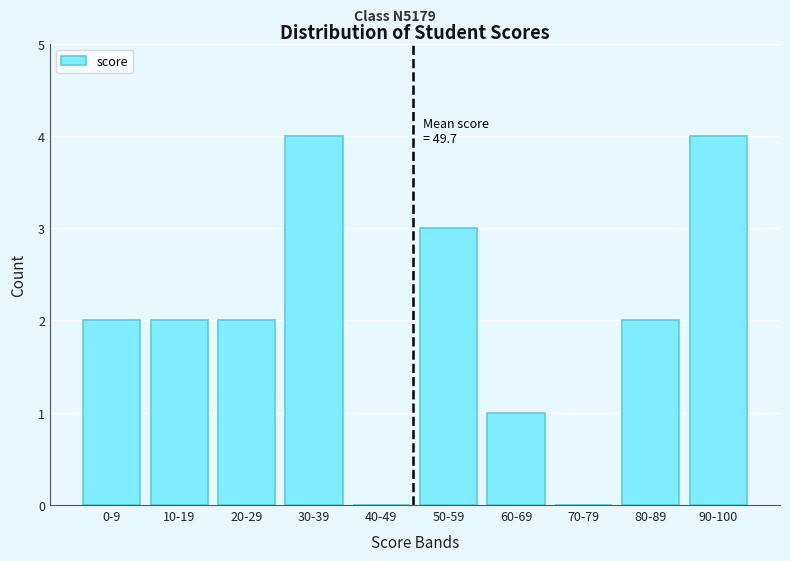

Reading left to right, what are all the values shown in this chart?

0-9=2	10-19=2	20-29=2	30-39=4	40-49=0	50-59=3	60-69=1	70-79=0	80-89=2	90-100=4